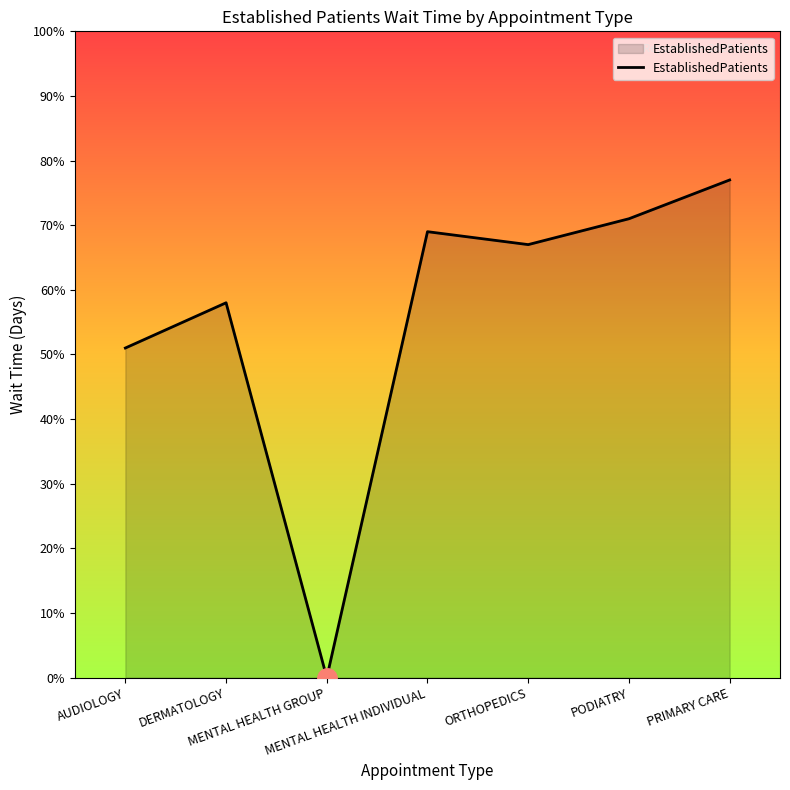

True or false: the data shows 3.4 at DERMATOLOGY.

False